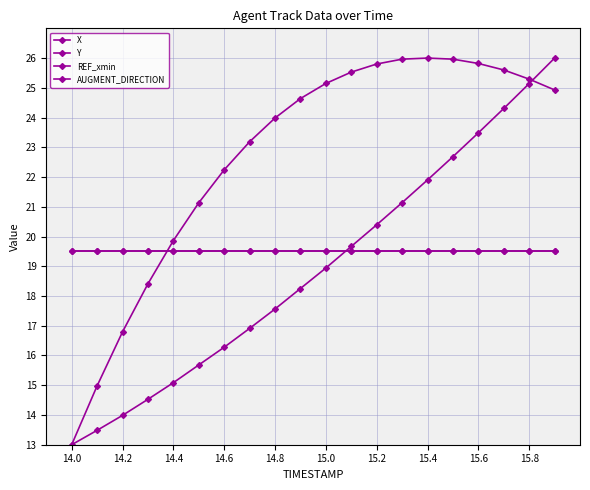

After their last crossing, which series has the higher values: AUGMENT_DIRECTION or X?

X